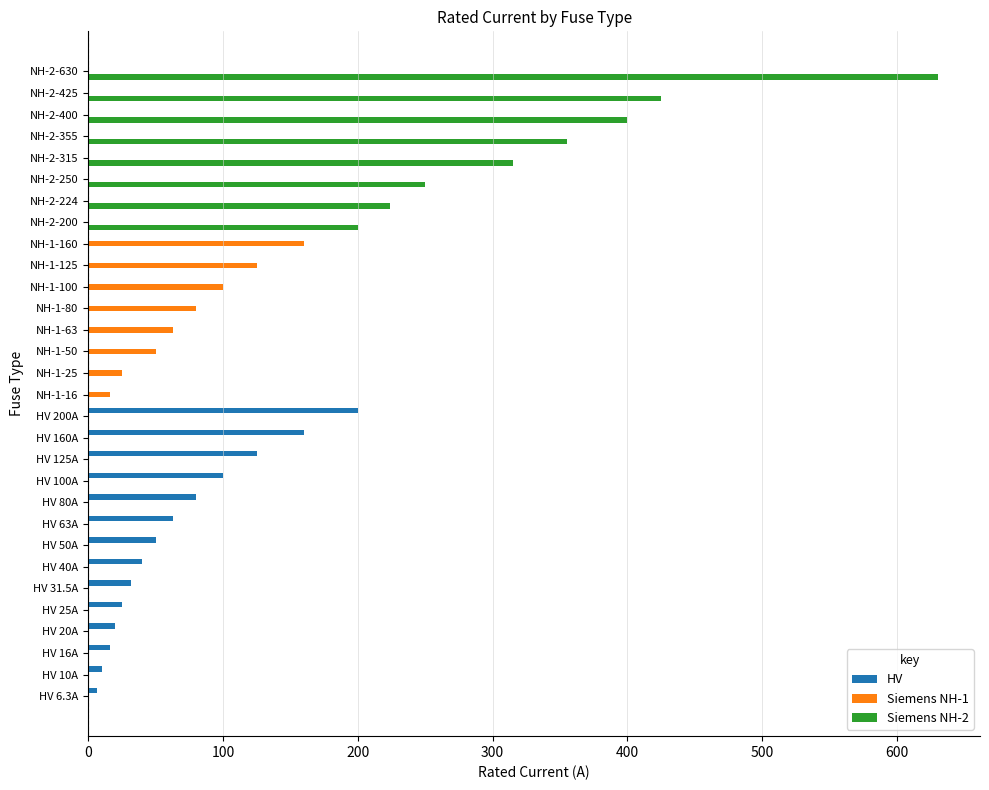

At which label is Siemens NH-2 closest to 315?

NH-2-315